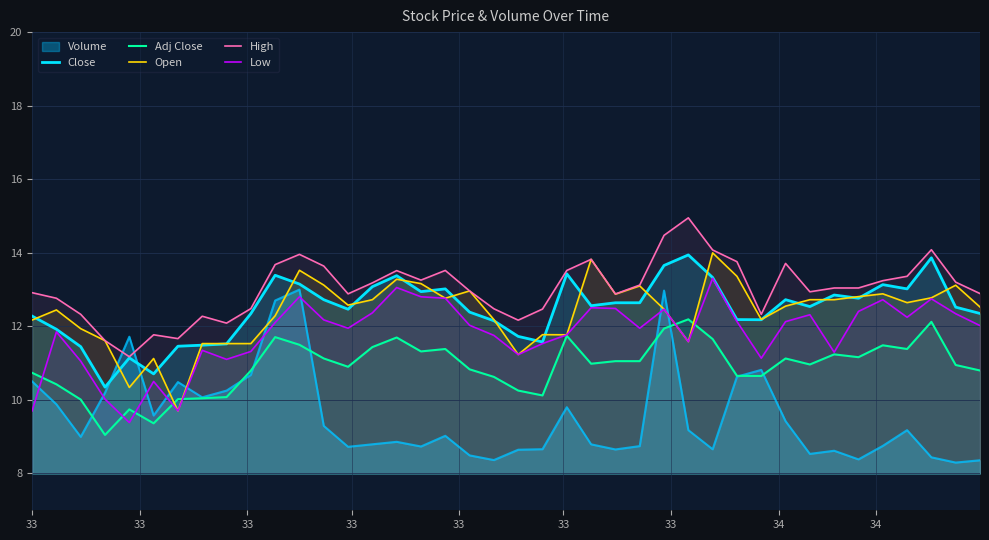

How many times do High and Volume cross each other?

2